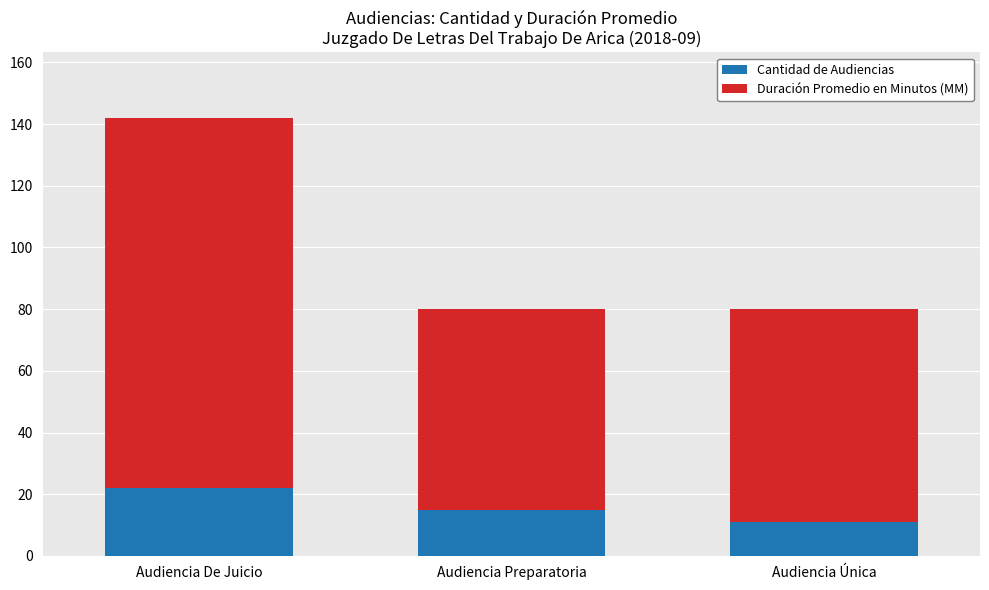

List the labels in order of Cantidad de Audiencias value, smallest first.

Audiencia Única, Audiencia Preparatoria, Audiencia De Juicio